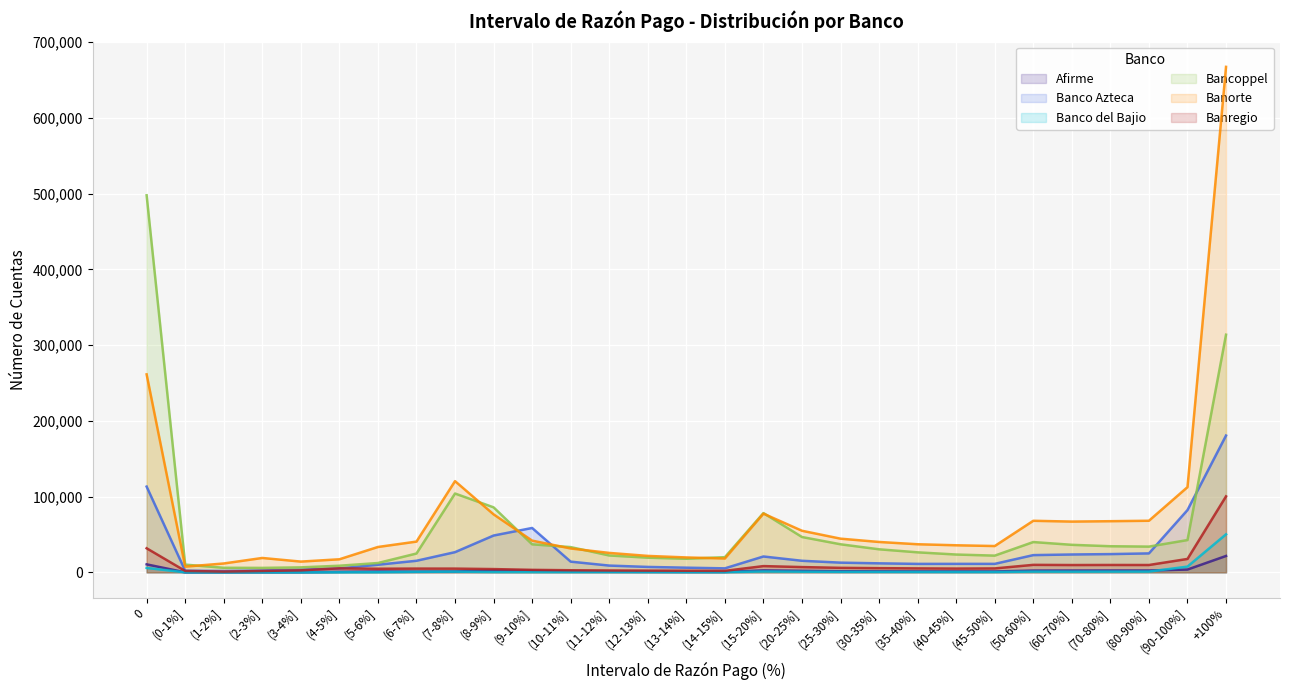

What is the label of the 22nd point from the right?

(6-7%]